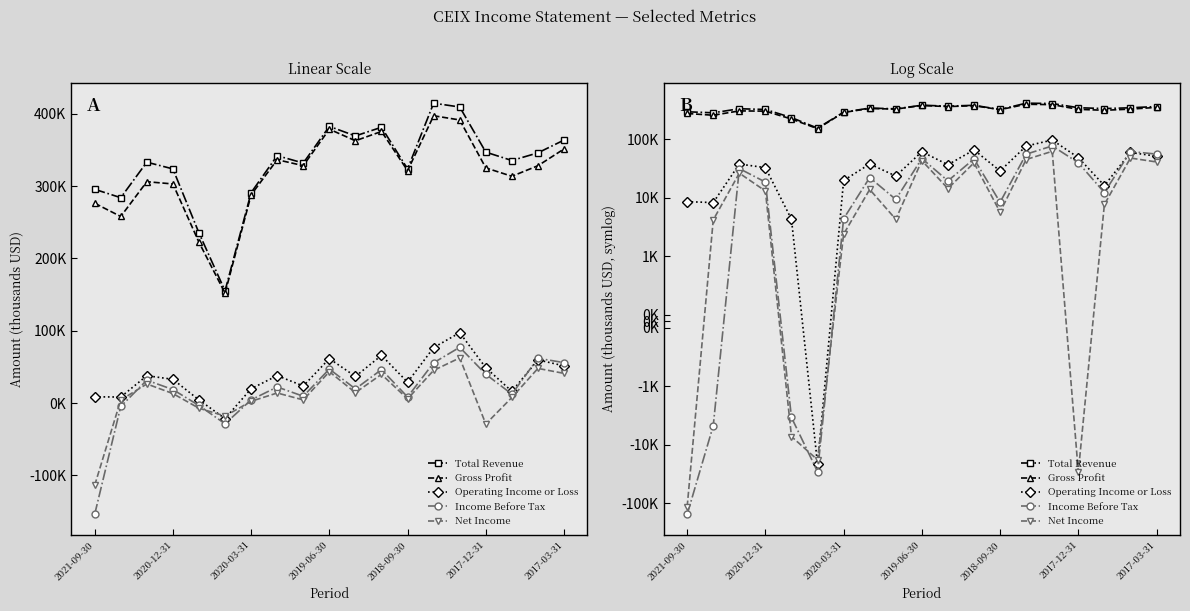

How many negative values does the Income Before Tax series have?

4